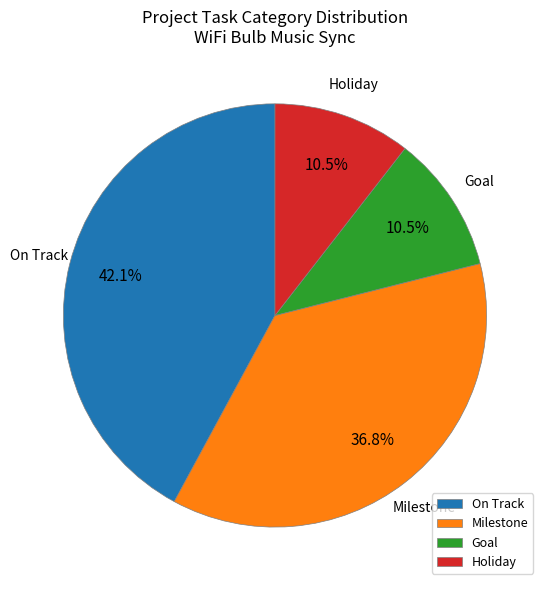

How many segments does this pie chart have?

4